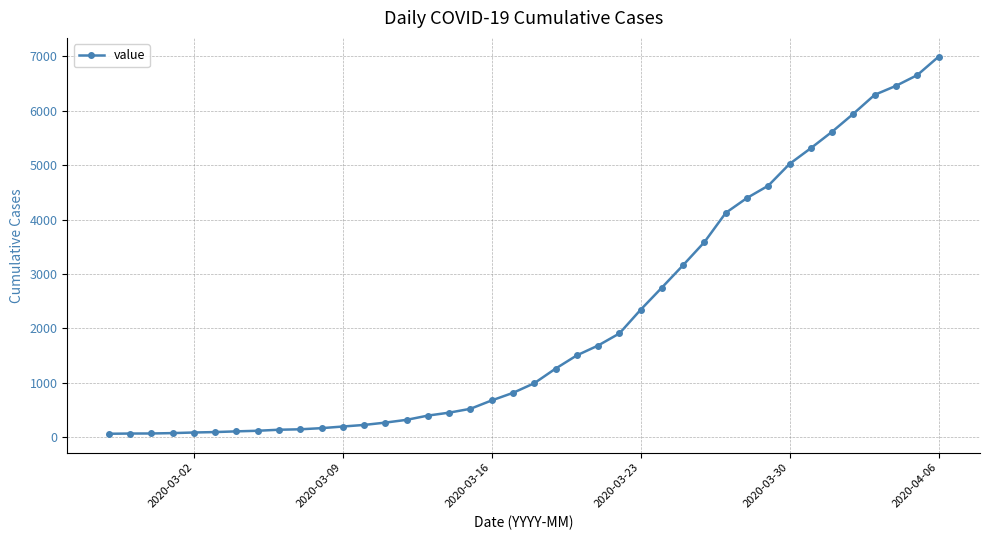

What is the difference between the maximum and minimum values?

6931